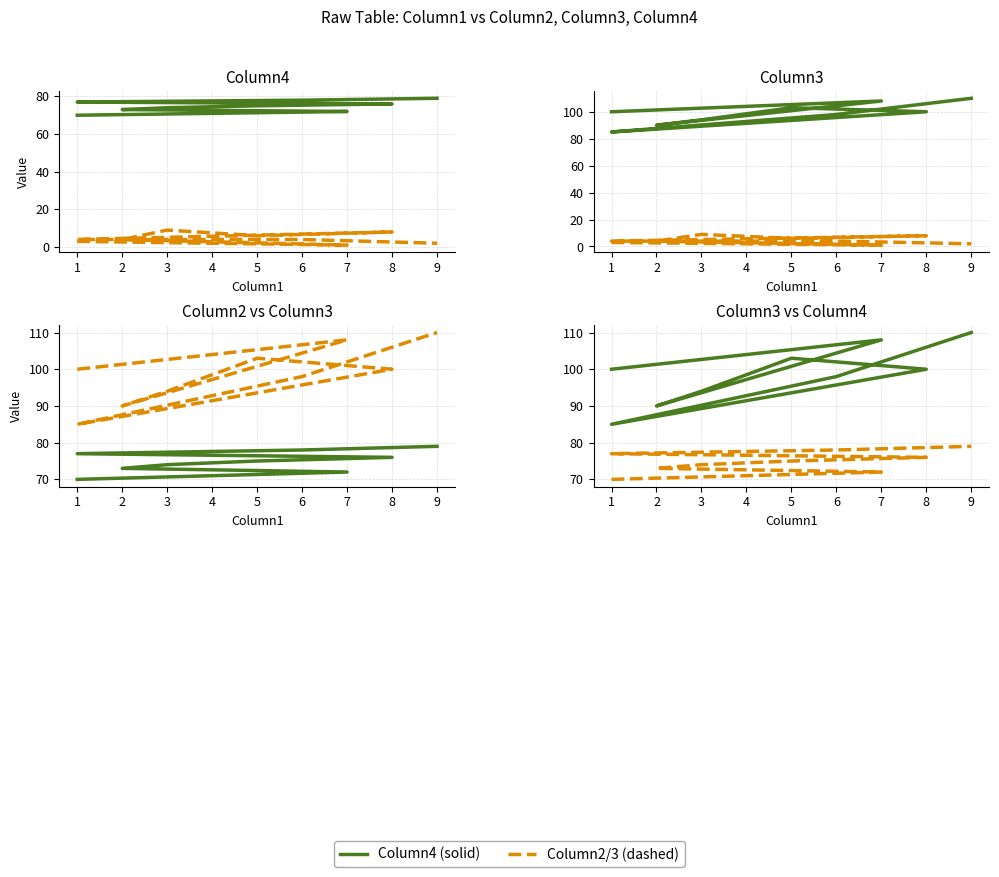

Reading right to left, extract all data points from this chart.

Column4: 79	78	77	76	75	74	73	72	71	70
Column2: 2	4	4	8	6	9	4	1	2	3
Column3: 110	98	85	100	103	94	90	108	104	100